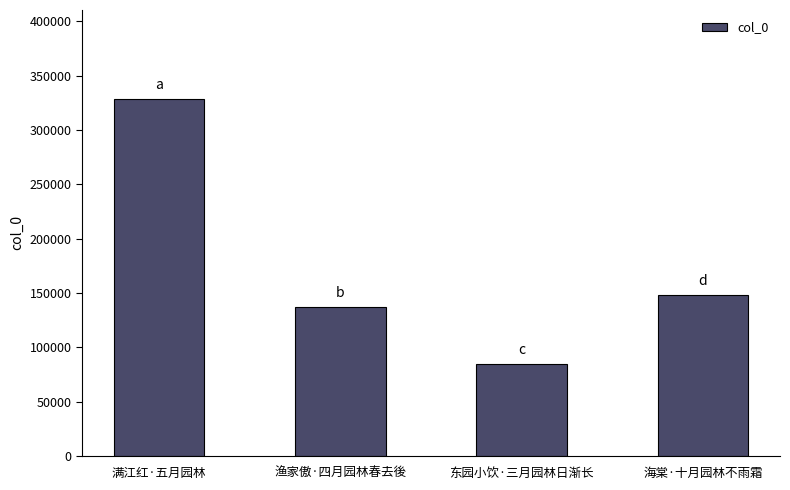

What is the value of the 3rd bar from the left?

84530